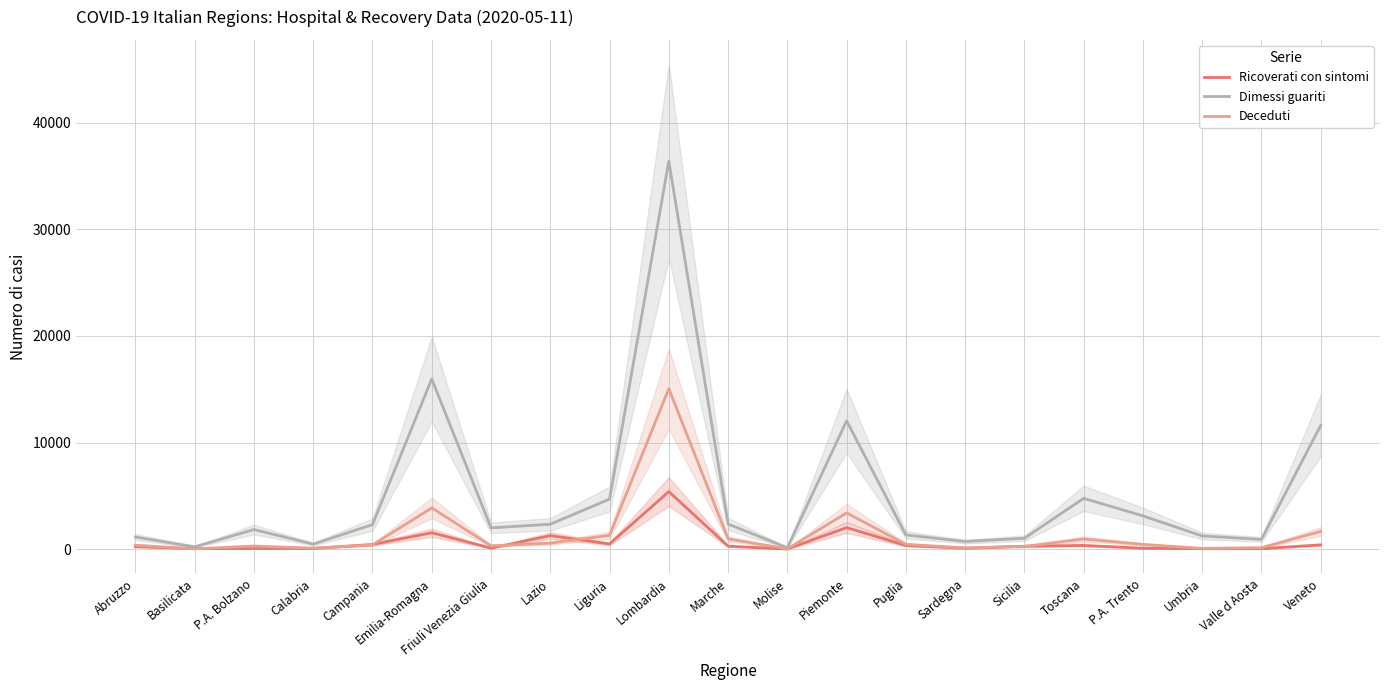

How many times do Ricoverati con sintomi and Deceduti cross each other?

8